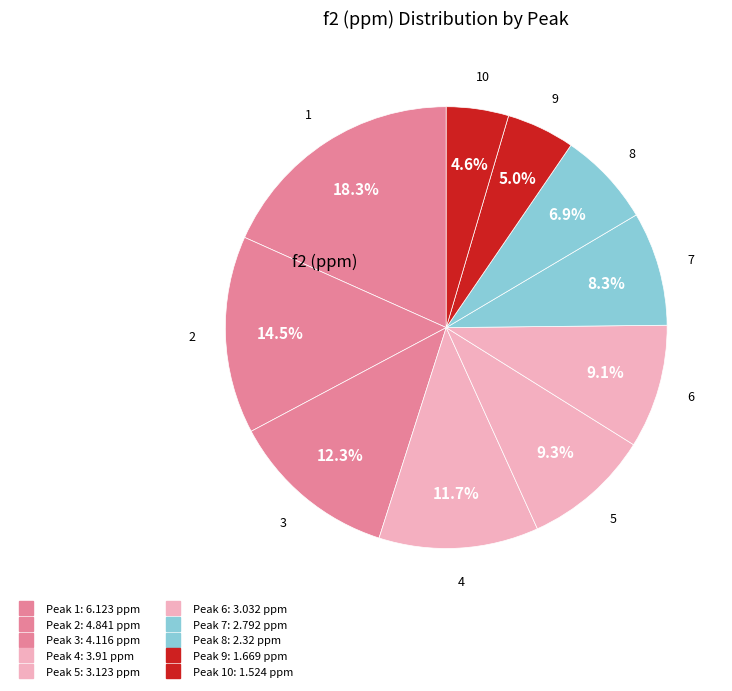

Count the number of slices in the pie.

10